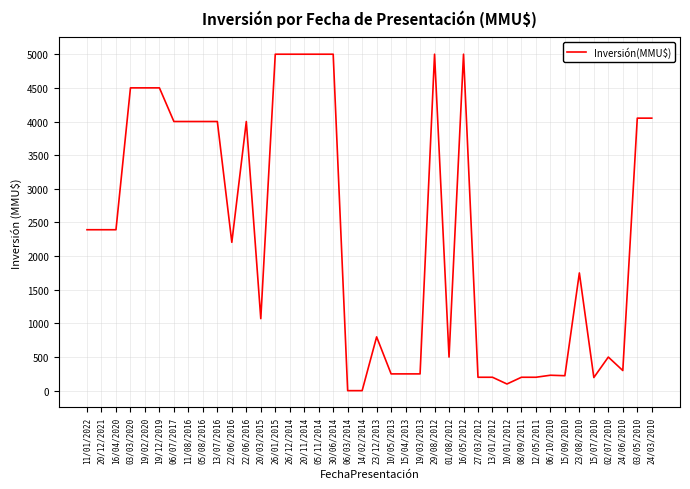

The value at 14/02/2014 is 1. True or false?

True